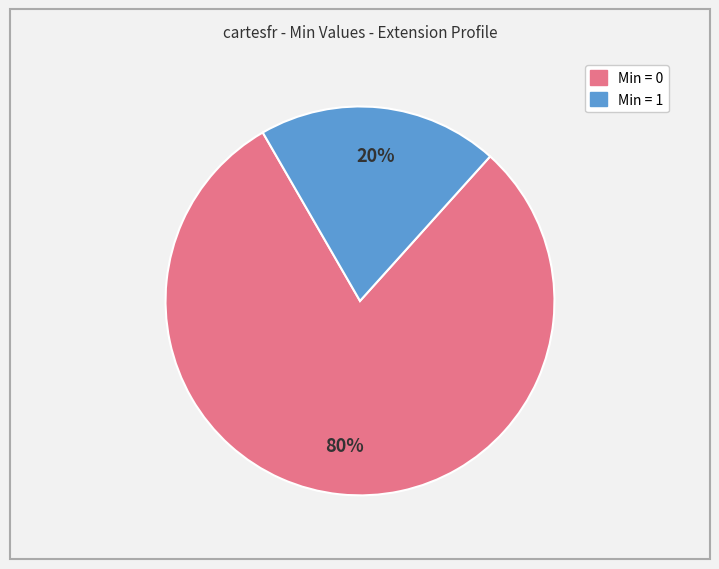

Is there any slice that represents more than half of the pie?

Yes